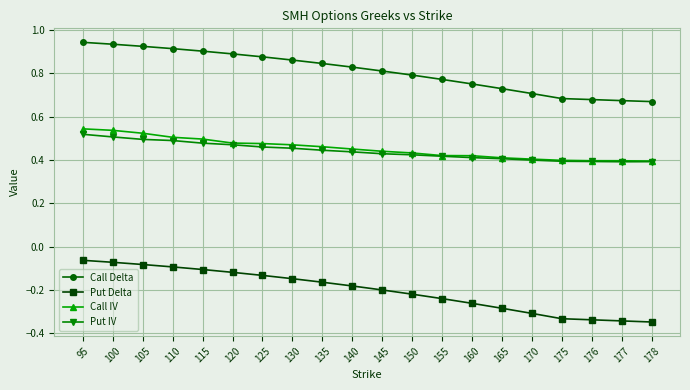

List the series in order of their peak value, highest first.

Call Delta, Call IV, Put IV, Put Delta